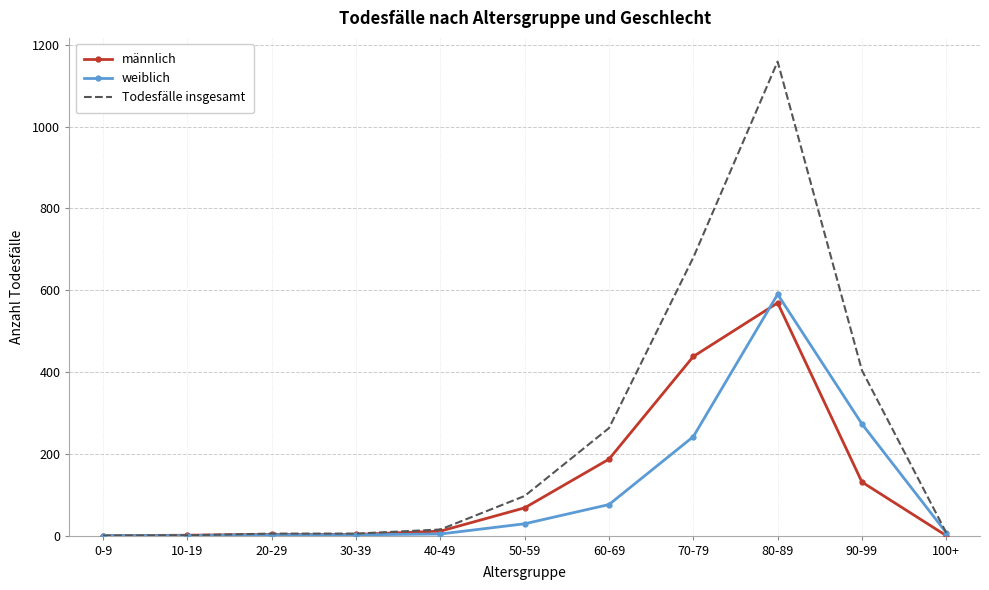

The value of männlich at 100+ is 0. True or false?

True